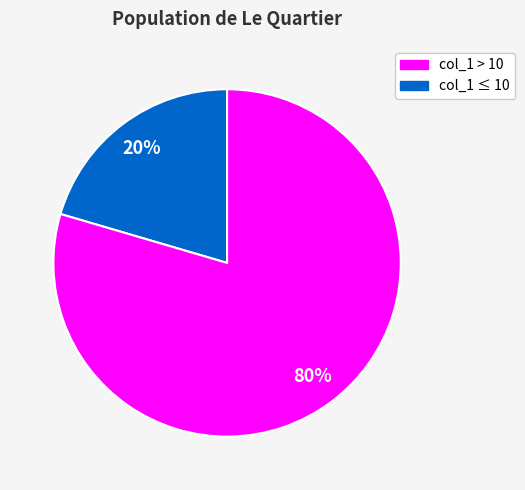

Is there a majority slice in this chart?

Yes